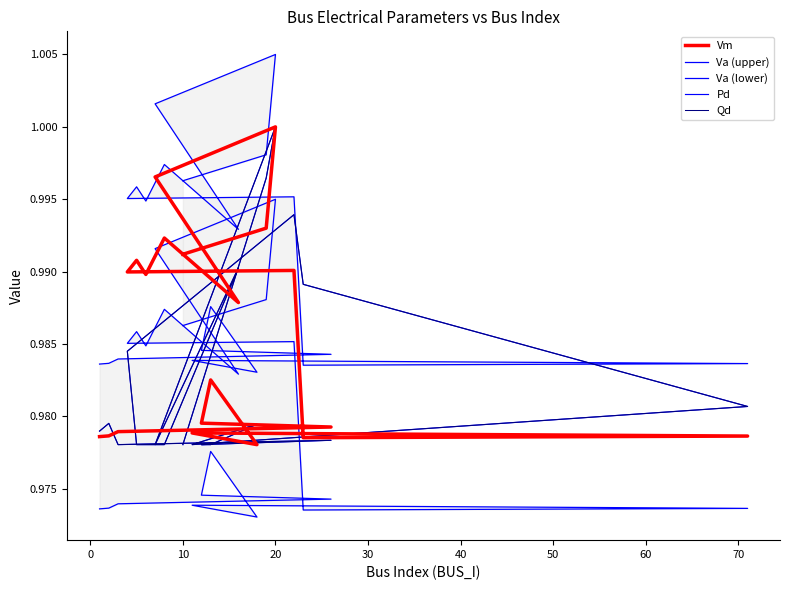

What is the maximum value for Va (upper)?

1.0